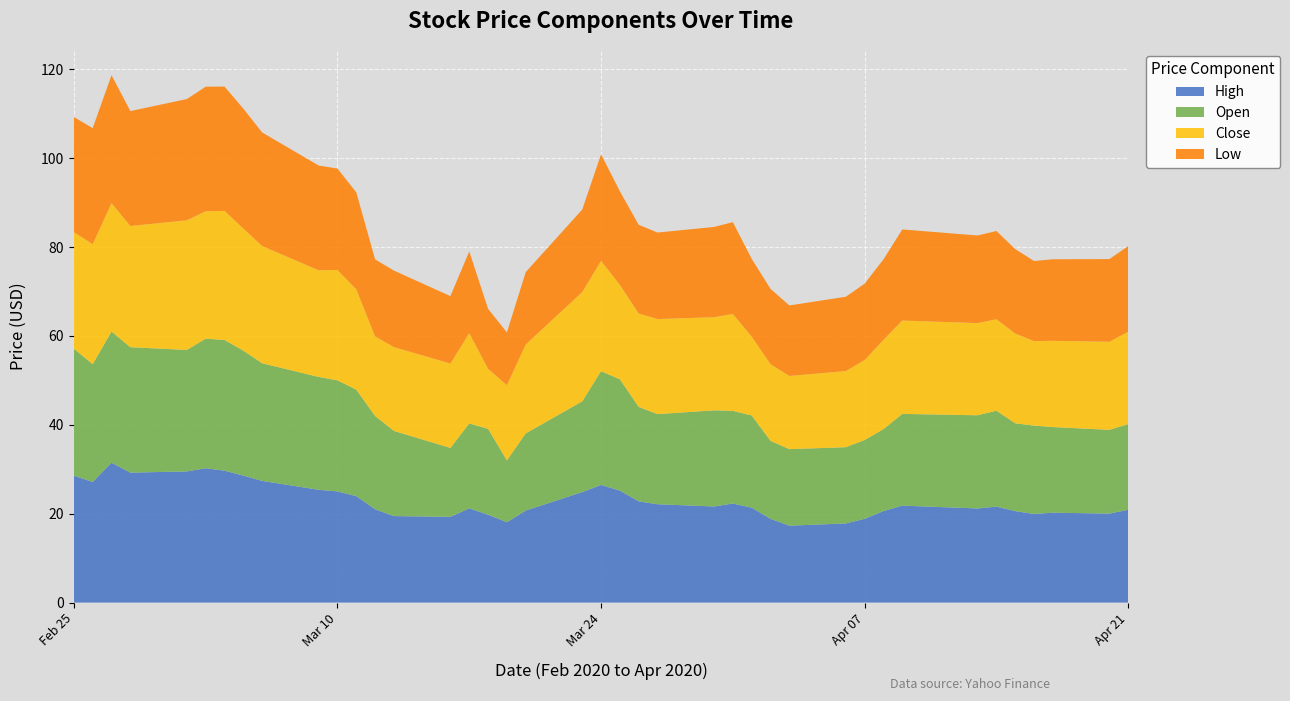

Reading left to right, extract all data points from this chart.

High: 28.6	27.1	31.5	29.2	29.5	30.2	29.7	28.6	27.4	25.4	25.0	24.0	21.0	19.5	19.3	21.2	19.8	18.1	20.7	24.9	26.5	25.2	22.8	22.1	21.6	22.3	21.4	18.9	17.3	17.8	18.9	20.6	21.8	21.2	21.6	20.6	20.0	20.2	20.0	20.9
Low: 25.9	26.1	28.8	25.9	27.3	28.0	28.0	27.0	25.6	23.6	22.8	21.8	17.3	17.2	15.2	18.4	13.5	11.9	16.3	18.6	24.0	21.0	20.0	19.5	20.3	20.7	17.5	16.9	15.9	16.7	17.2	18.1	20.5	19.7	19.9	19.0	18.0	18.4	18.6	19.3
Open: 28.6	26.5	29.5	28.2	27.3	29.2	29.4	28.1	26.5	25.4	25.0	24.0	21.0	19.2	15.5	19.1	19.3	13.9	17.4	20.4	25.6	25.0	21.3	20.3	21.6	20.9	20.8	17.5	17.2	17.2	17.7	18.4	20.6	21.0	21.6	19.8	19.9	19.3	18.8	19.3
Close: 26.2	27.0	28.9	27.3	29.2	28.7	29.0	27.5	26.4	24.0	24.8	22.6	17.9	18.9	19.0	20.3	13.5	16.9	20.0	24.6	24.8	21.3	21.0	21.4	21.0	21.8	17.8	17.3	16.5	17.1	18.0	20.1	21.0	20.8	20.6	20.2	19.0	19.4	19.8	20.8